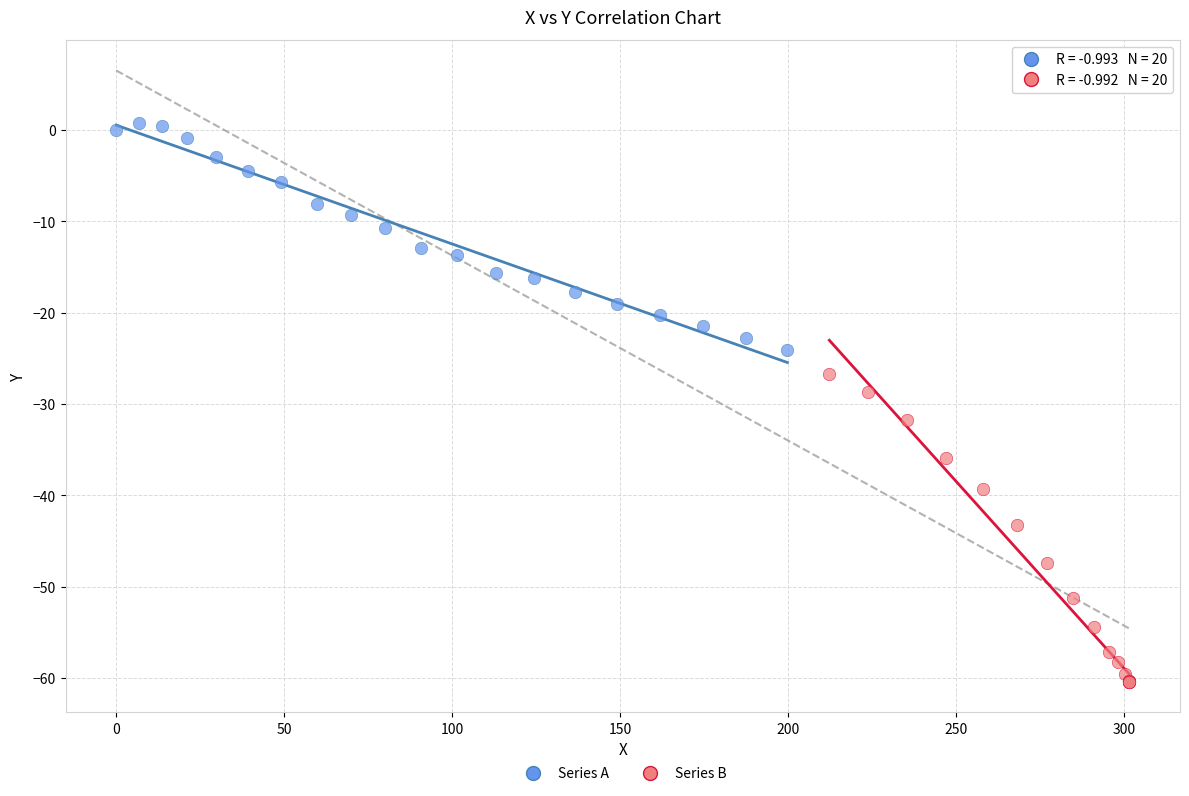

Which series contains the lowest Y value?

Series B